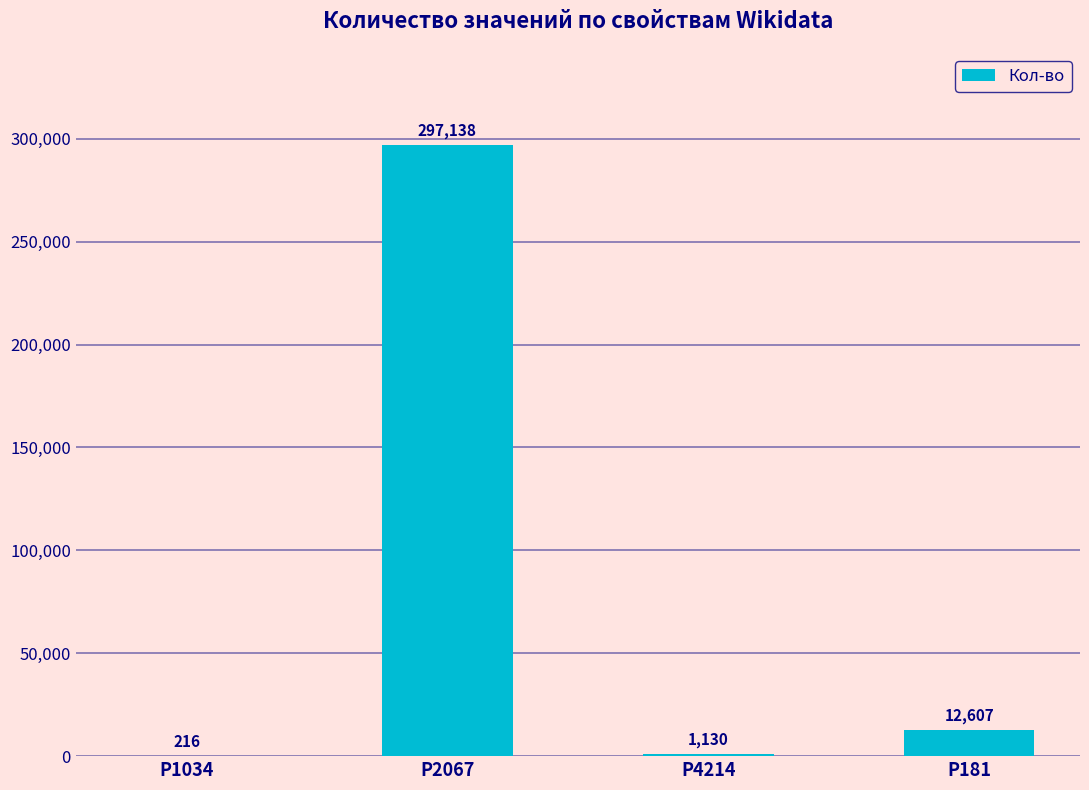

Reading right to left, extract all data points from this chart.

12607	1130	297138	216